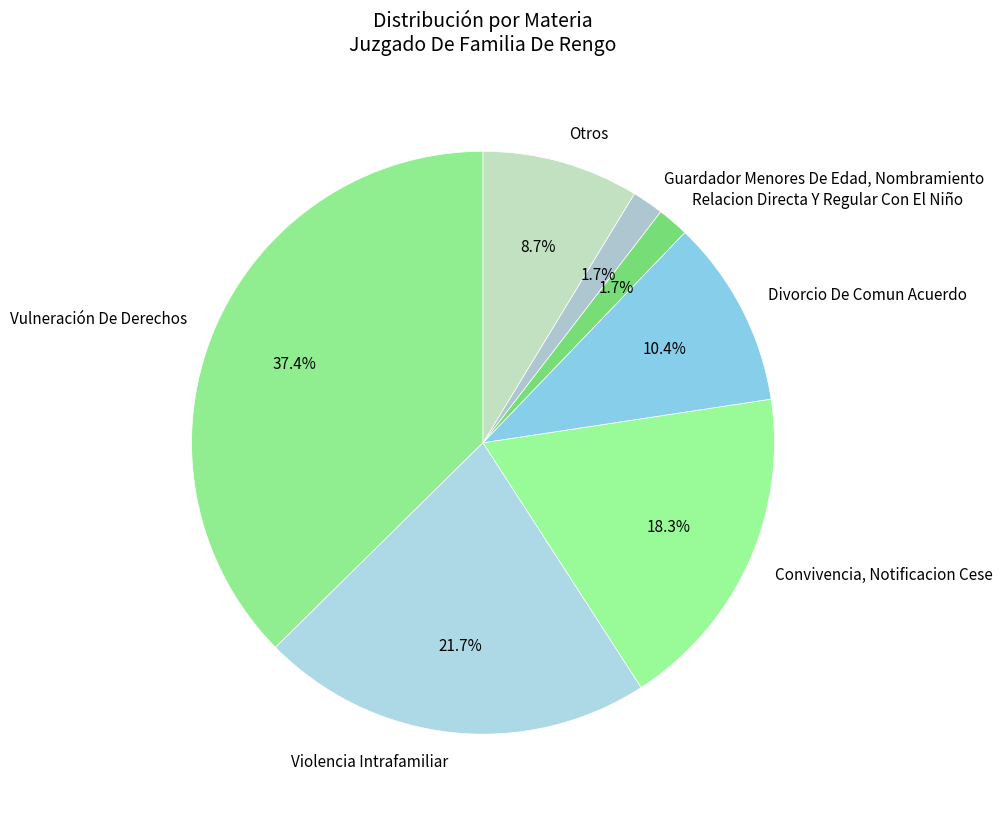

Does Vulneración De Derechos represent more than half of the total?

No